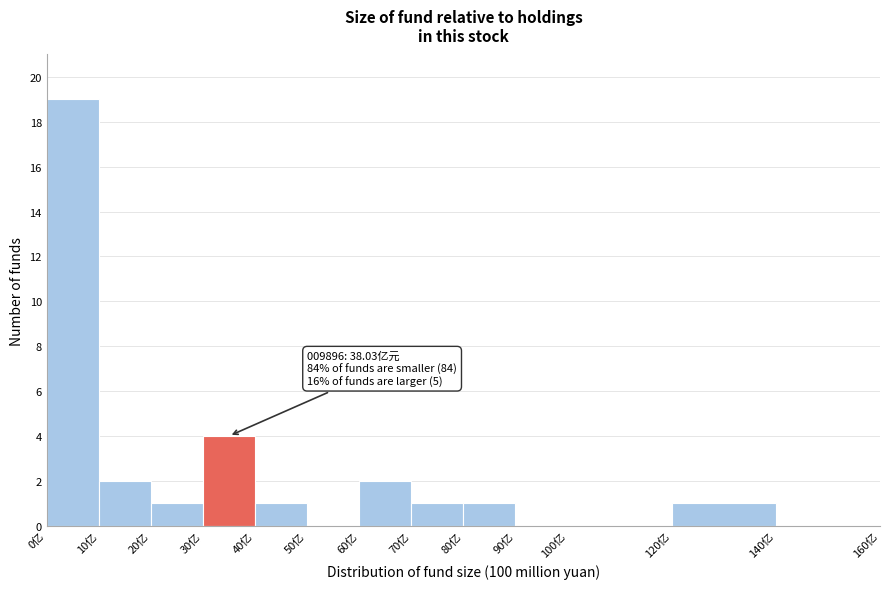

Which range on the x-axis has the tallest bar?

0 to 10